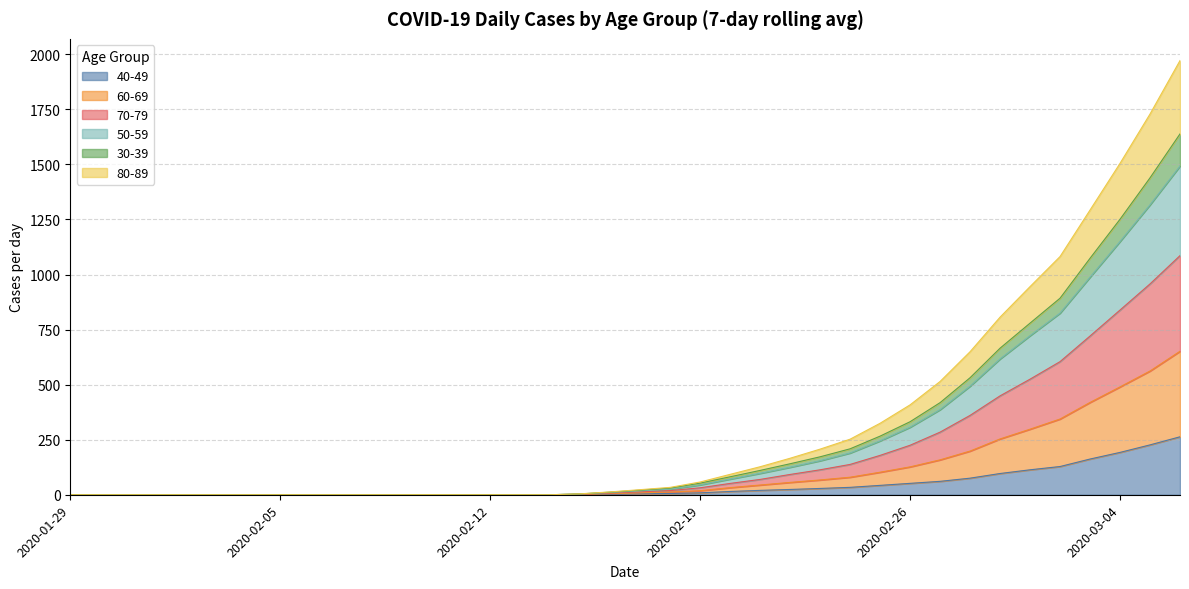

True or false: 60-69 has more than 2 interior local peaks.

False